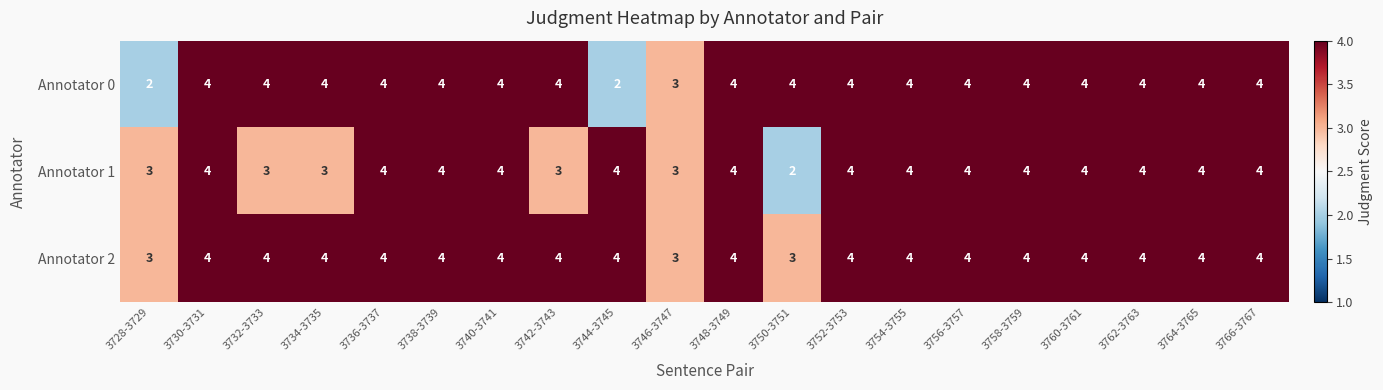

The Annotator 2 series shows 2 at 3758-3759. True or false?

False